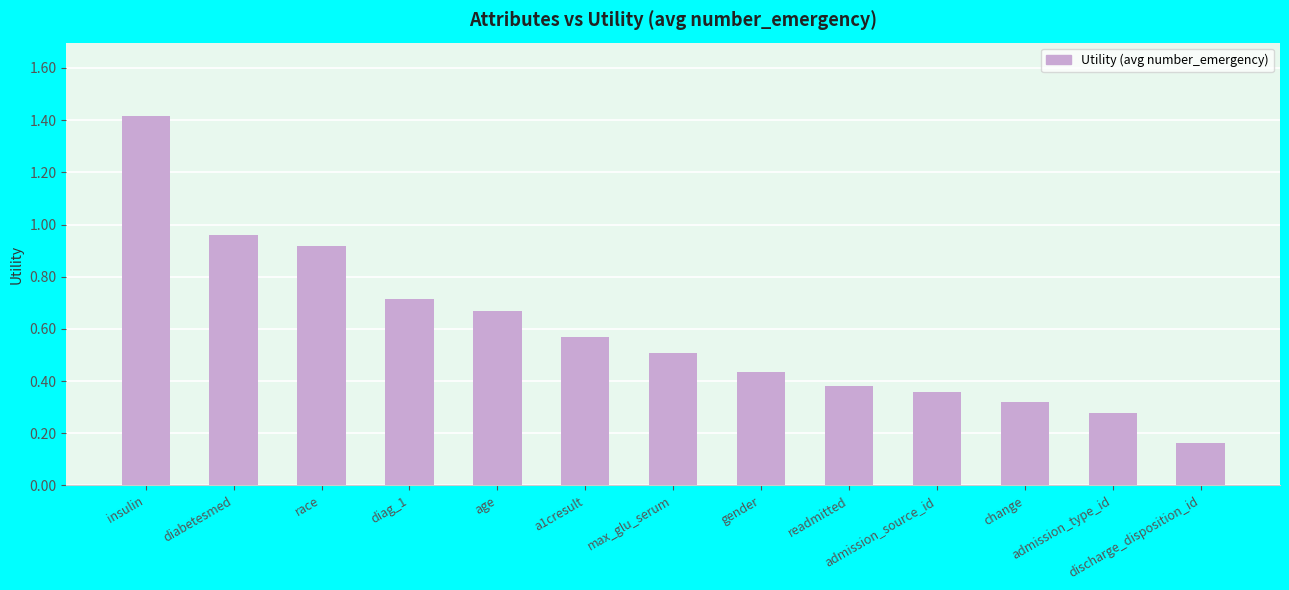

What is the sum of the values at admission_type_id and diabetesmed?

1.2